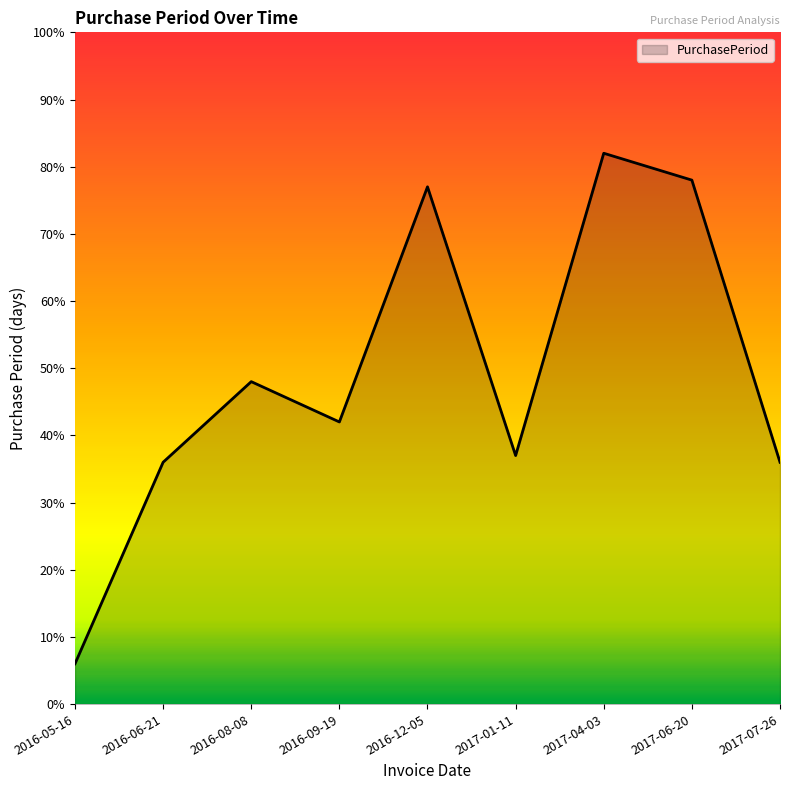

What position from the left is 2017-04-03?

7